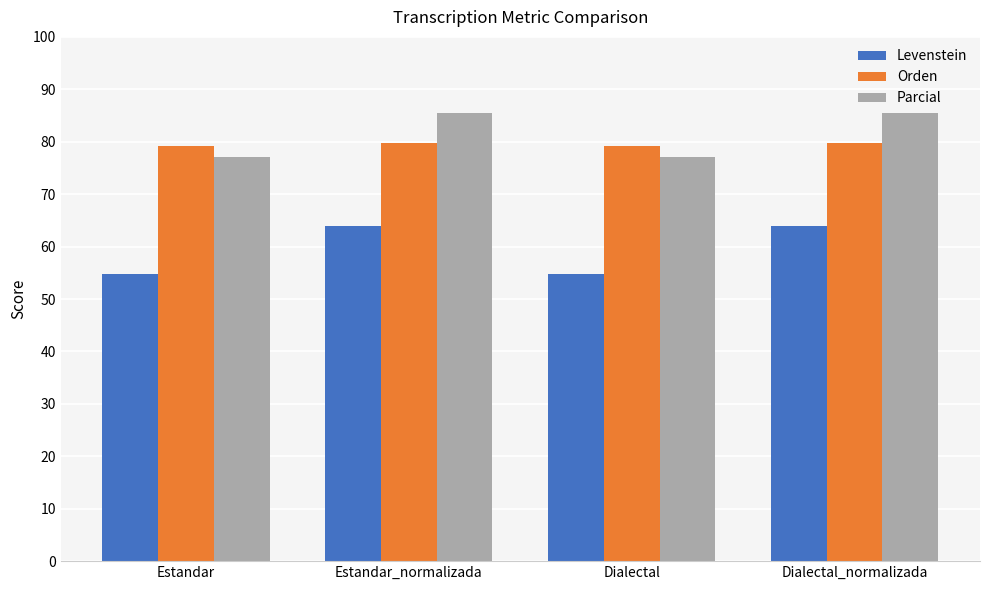

The Orden series shows 119.9 at Estandar_normalizada. True or false?

False